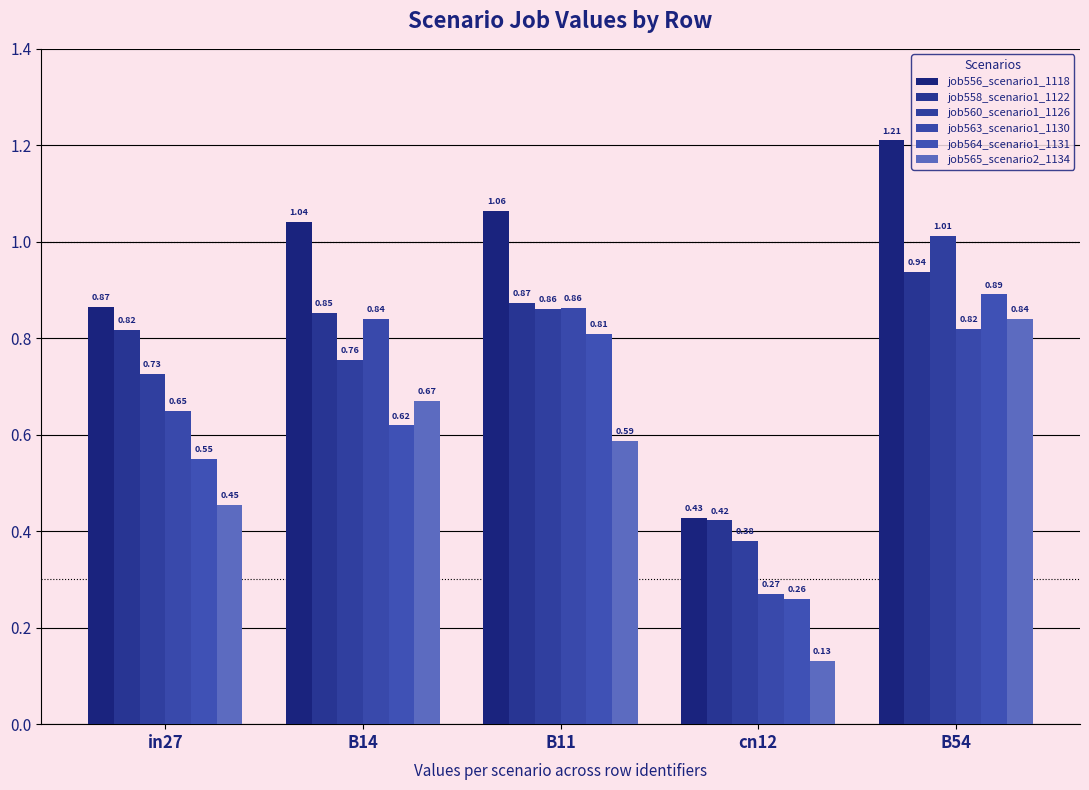

Does the chart contain any negative values?

No